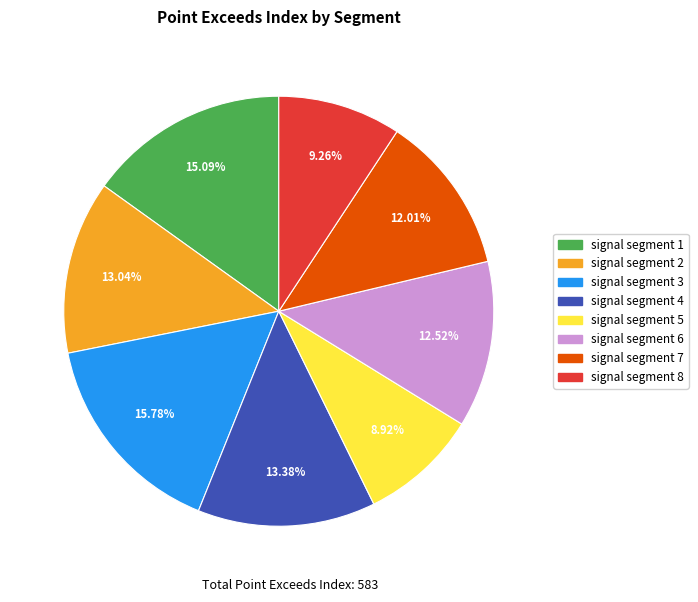

The signal segment 6 slice represents 27% of the pie. True or false?

False